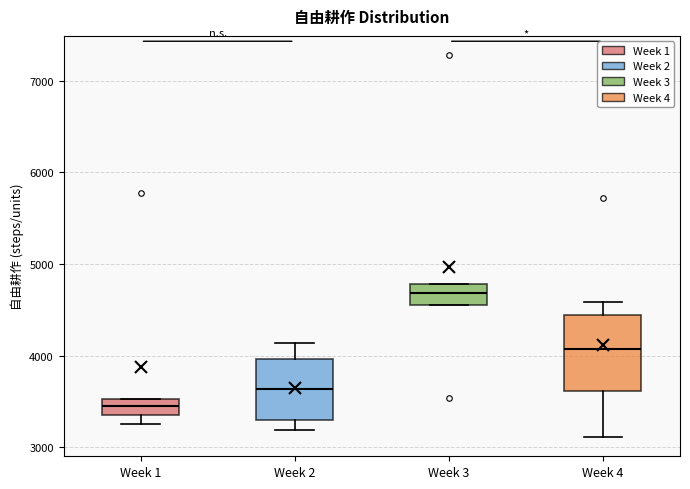

Reading left to right, read every box against the y-axis: the position of its median line, the range the box covers, and the ends of its whiskers. The values are not printed on the chart, so give them approximately, as read against the axis.

Week 1: median 3500 (inside the box), box 3400 to 3500, whiskers 3300 to 3500
Week 2: median 3600, box 3300 to 4000, whiskers 3200 to 4100
Week 3: median 4700, box 4600 to 4800, whiskers 4600 to 4800
Week 4: median 4100, box 3600 to 4400, whiskers 3100 to 4600